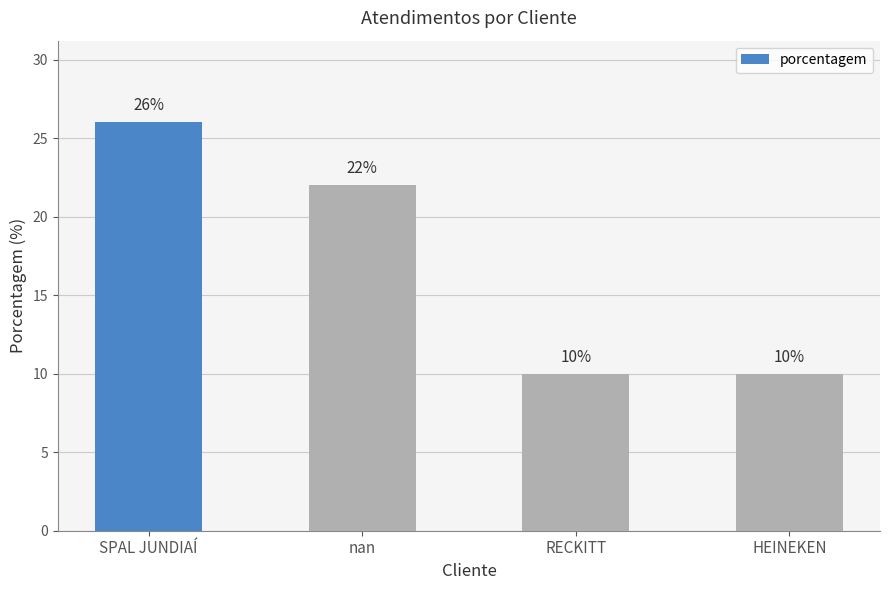

What is the value of the 4th bar from the left?

10